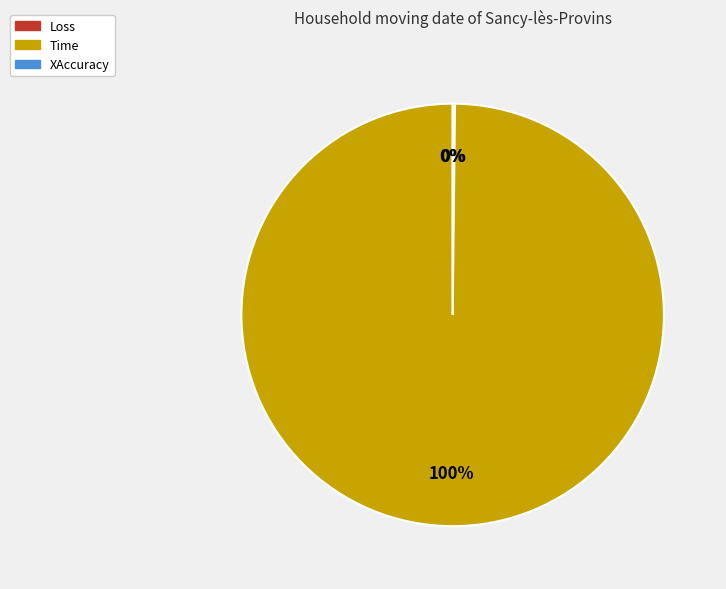

To the nearest percent, what is the difference between the largest and smallest slice percentages?

100%